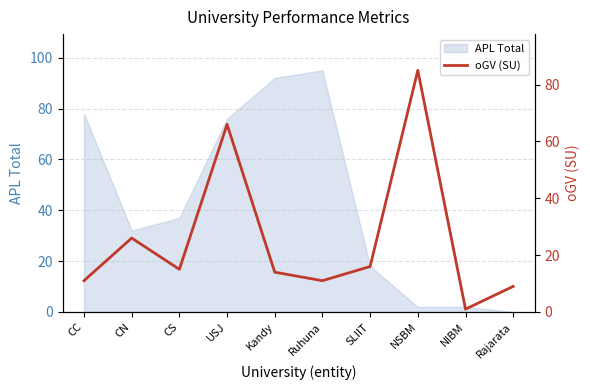

How many data points does each series have?

10